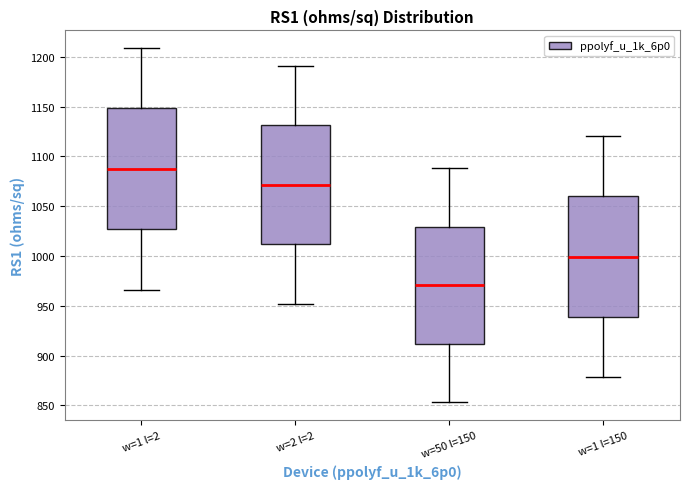

Reading left to right, transcribe this box plot: for each box, give where its median line is, the range the box spans, and where its two whiskers end, as read against the y-axis. The values are not printed on the chart, so give them approximately, as read against the axis.

w=1 l=2: median 1085, box 1025 to 1150, whiskers 965 to 1210
w=2 l=2: median 1070, box 1010 to 1130, whiskers 950 to 1190
w=50 l=150: median 970, box 910 to 1030, whiskers 855 to 1090
w=1 l=150: median 1000, box 940 to 1060, whiskers 880 to 1120